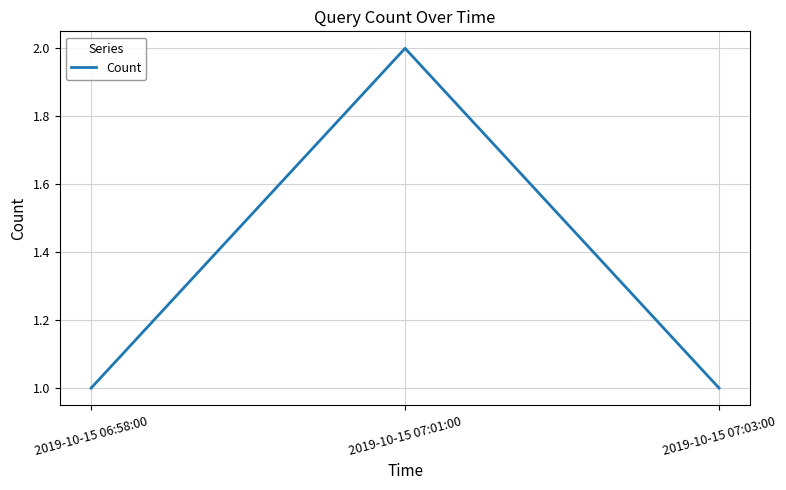

The value at 2019-10-15 07:01:00 is 3. True or false?

False